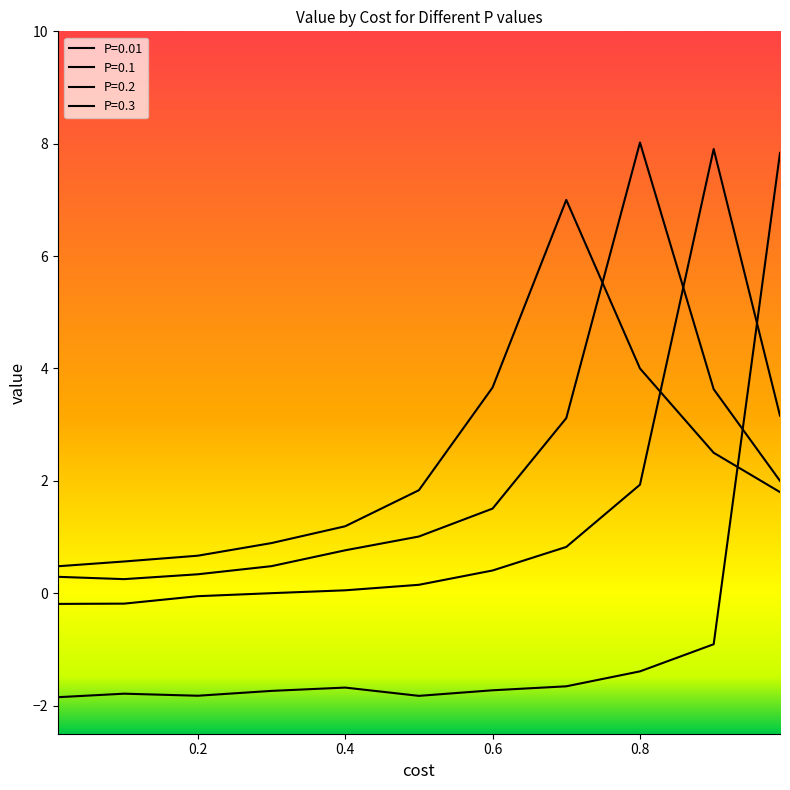

Where do P=0.01 and P=0.3 first cross each other?

0.9 and 0.99